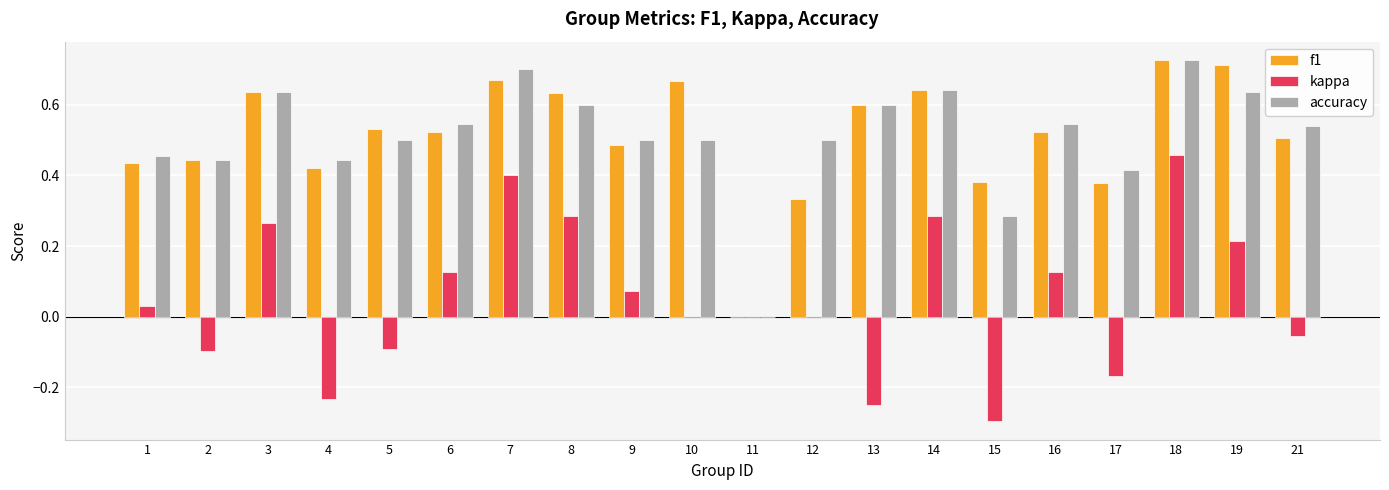

What is the sum of all kappa values?

1.1